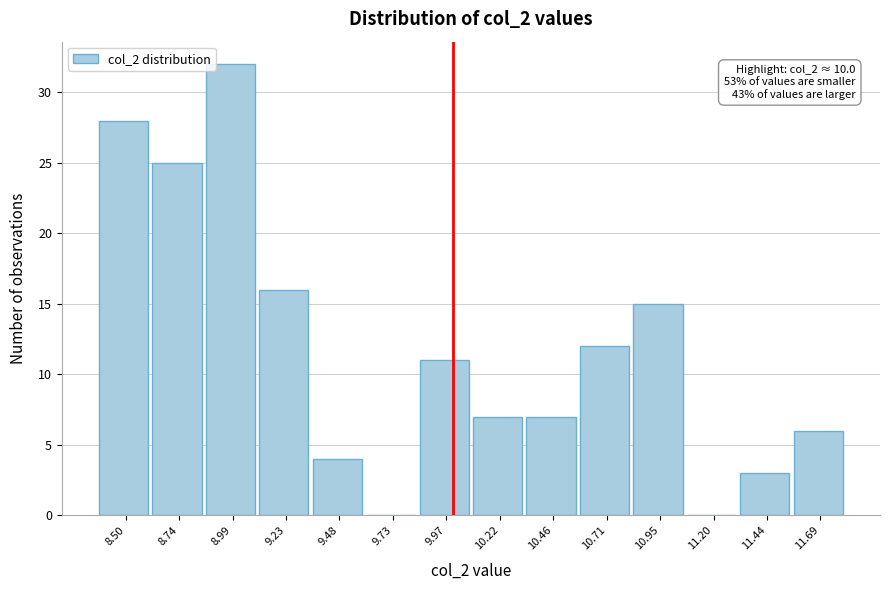

Over which range of the x-axis is the bar tallest?

8.85 to 9.10